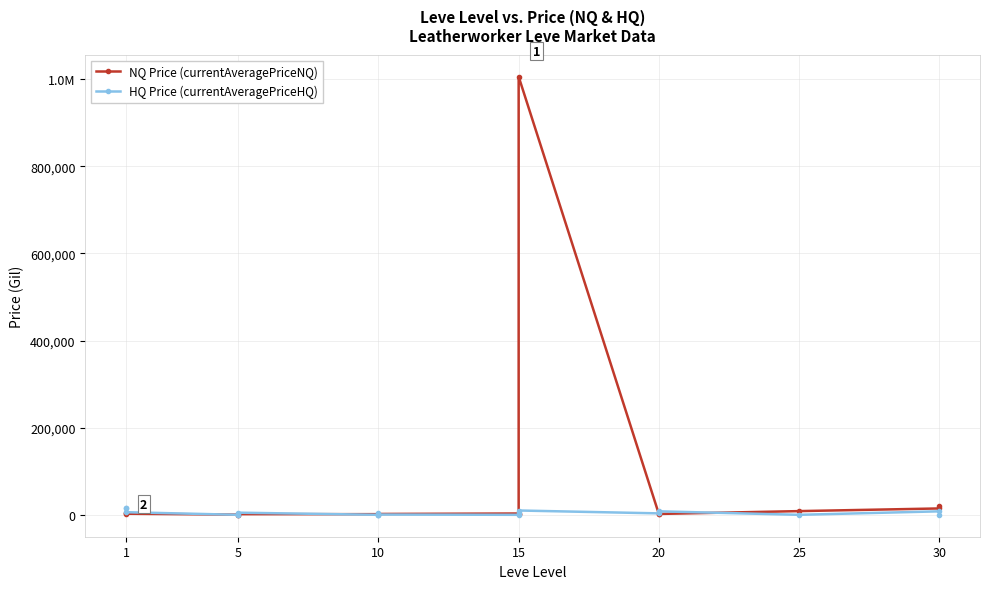

How many positive values does the HQ Price (currentAveragePriceHQ) series have?

11